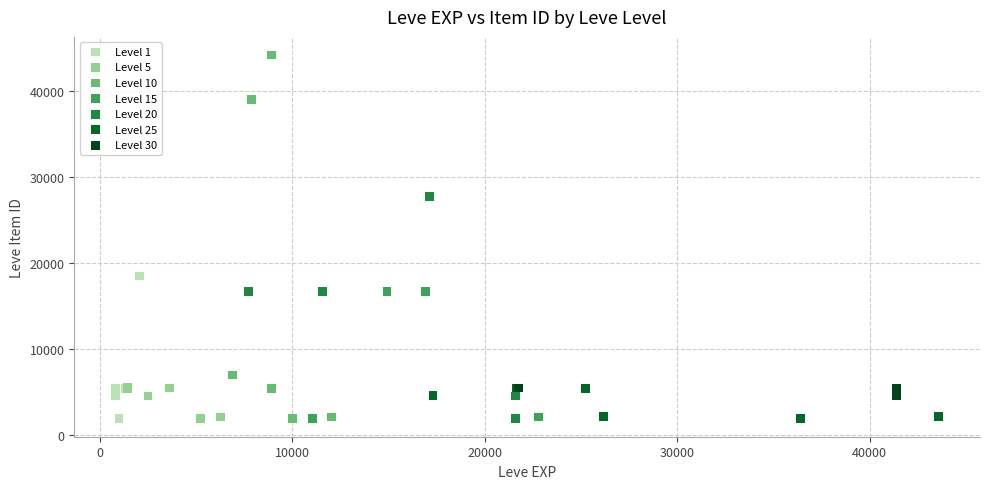

Which series contains the highest Y value?

Level 10